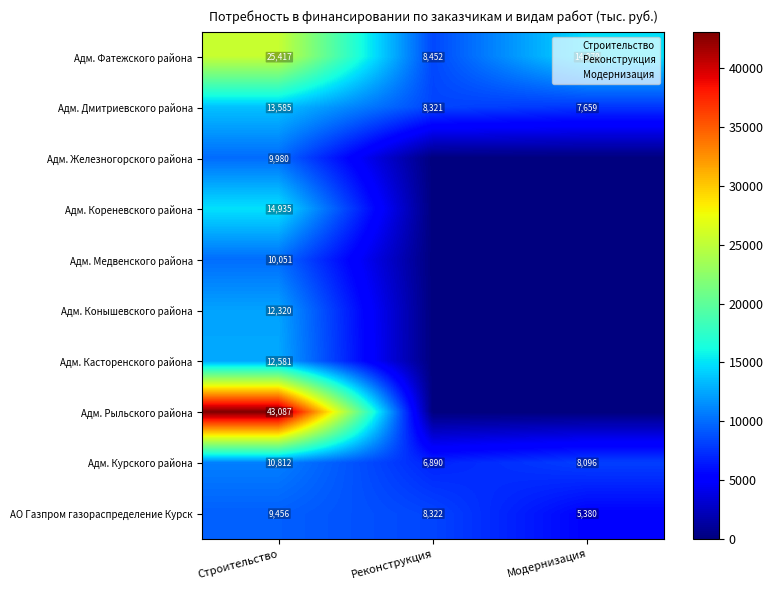

Between Строительство and Реконструкция, which series saw the biggest shift?

Адм. Рыльского района